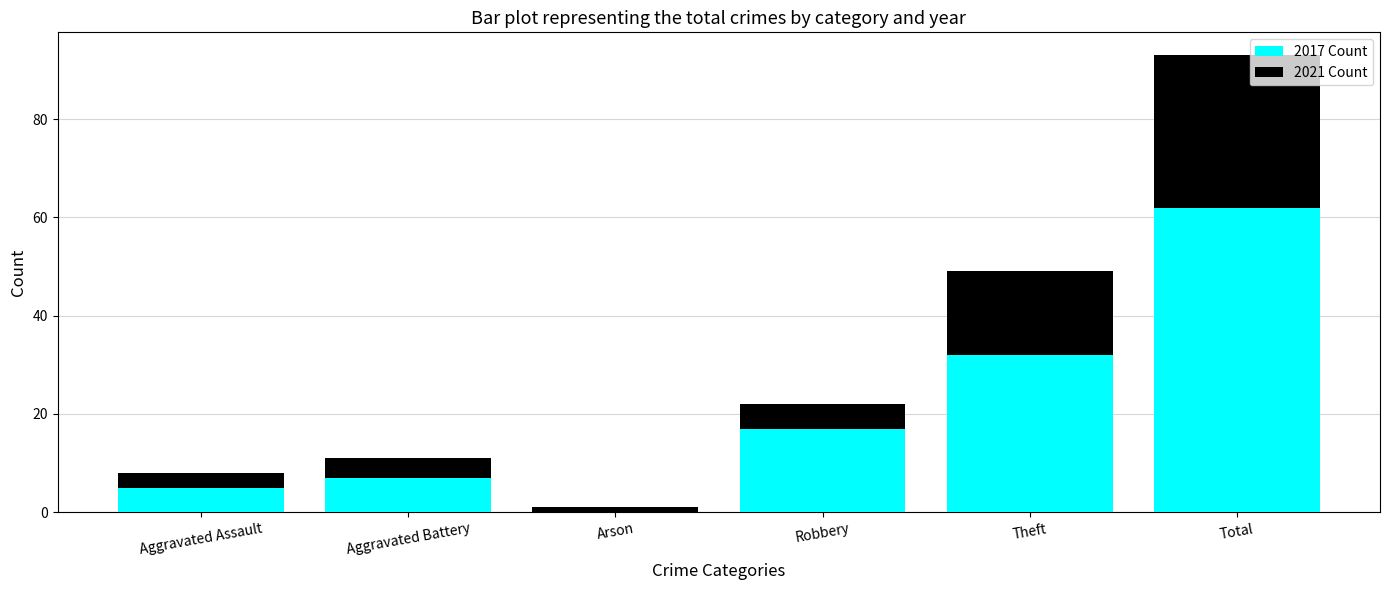

At which category is the sum across all series the highest?

Total